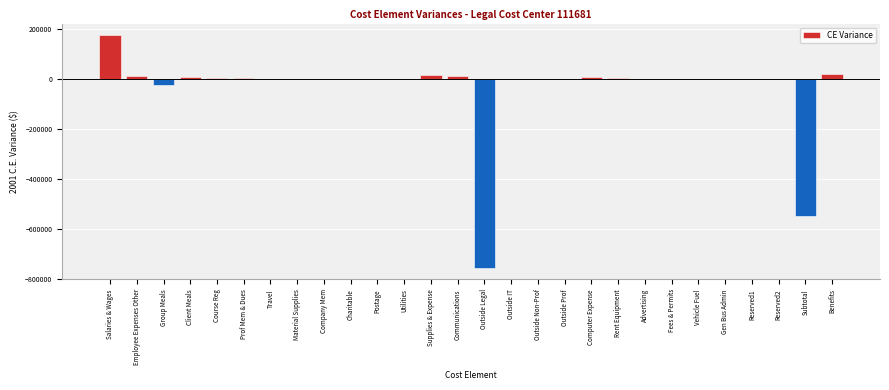

Is it true that the value at Group Meals is -23196?

True